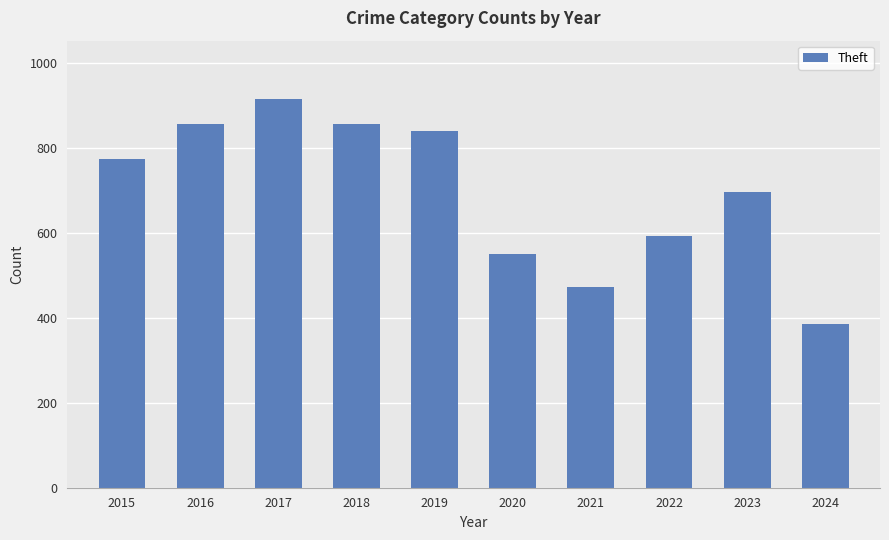

Between 2015 and 2016, which is larger?

2016